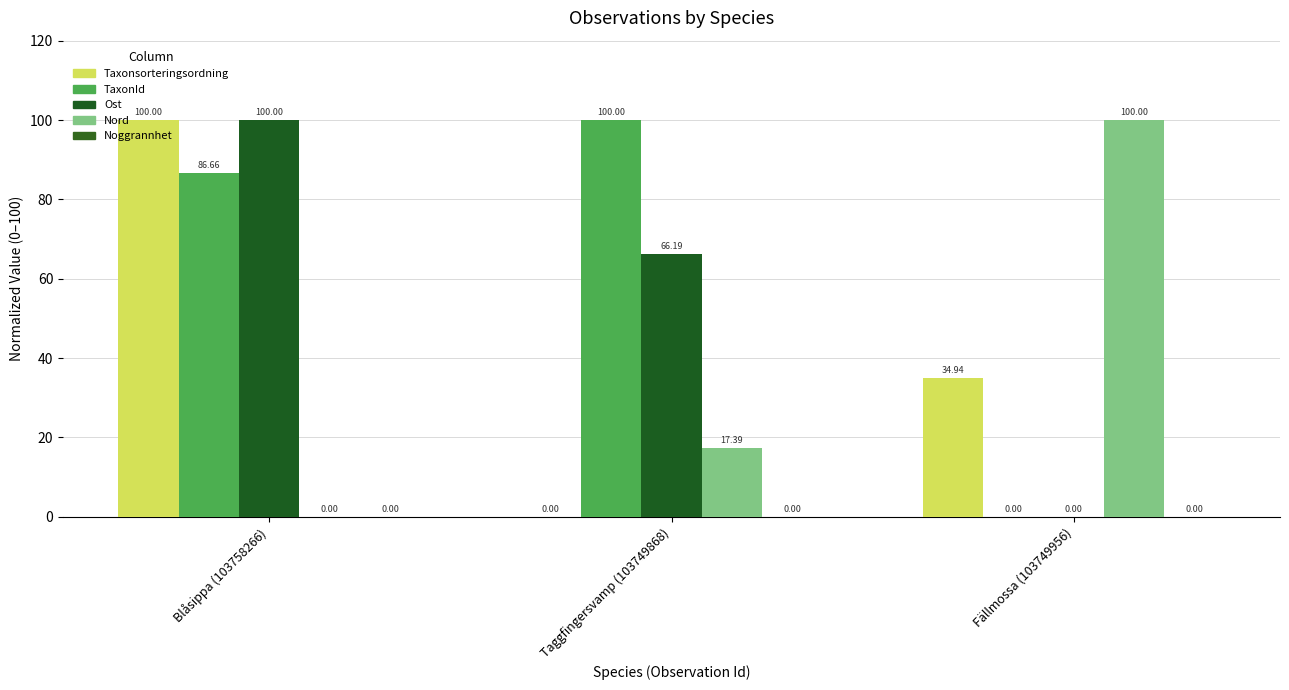

Are the bars horizontal?

No